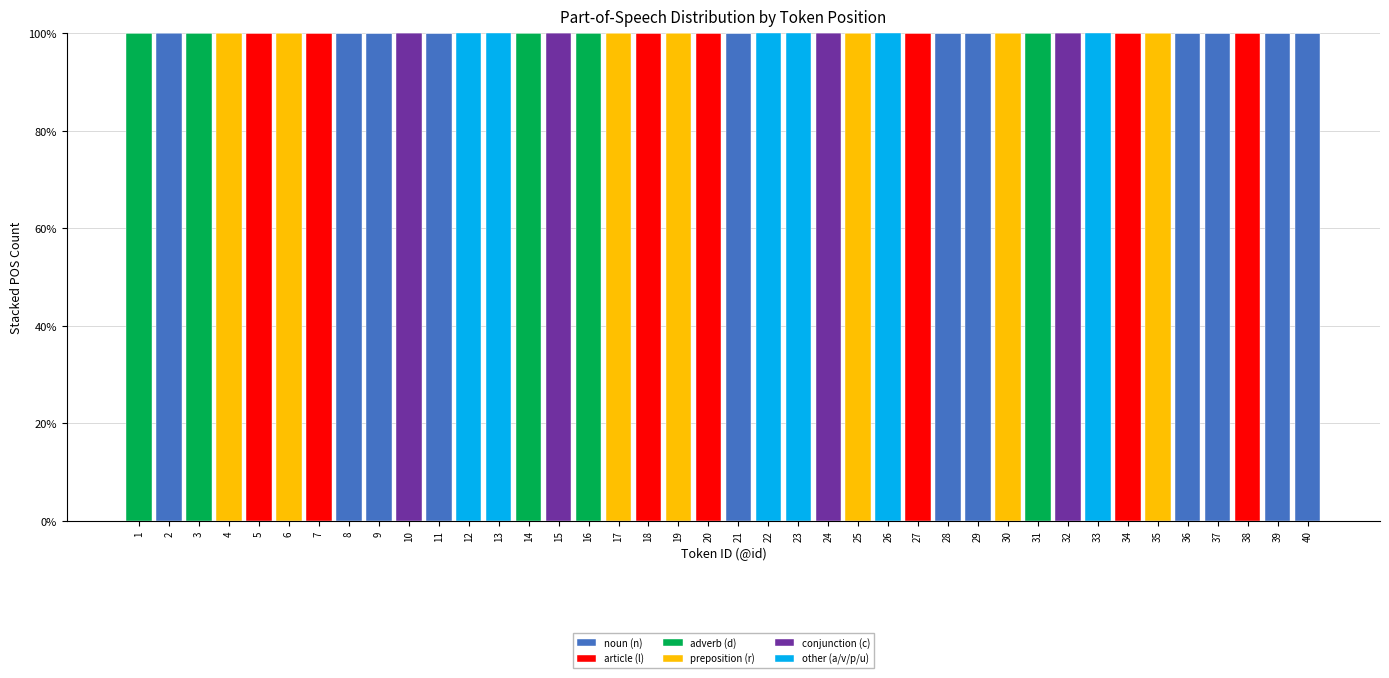

What is the highest value of the noun (n) series?

1